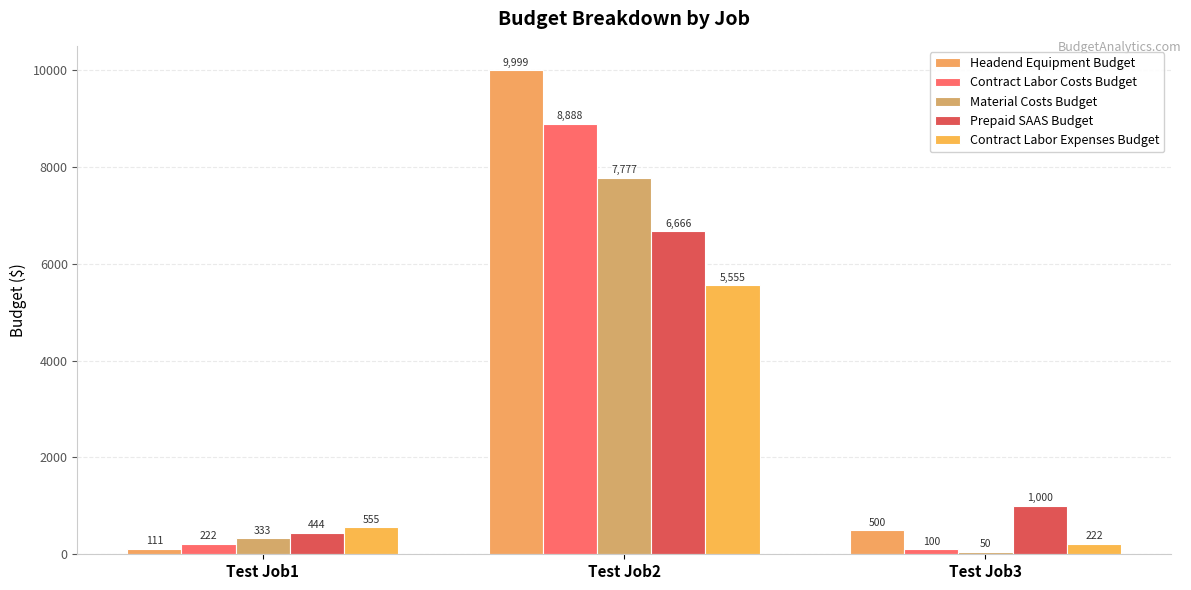

Rank the categories by Material Costs Budget value from highest to lowest.

Test Job2, Test Job1, Test Job3